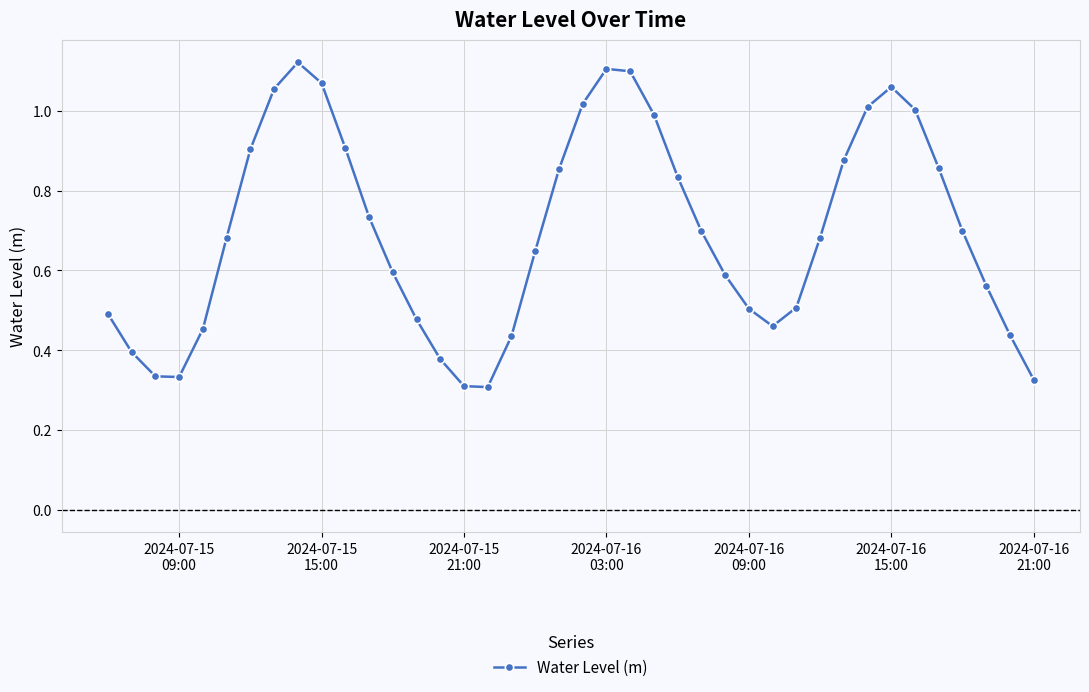

How many points are lower than both their immediate neighbors (excluding endpoints)?

3